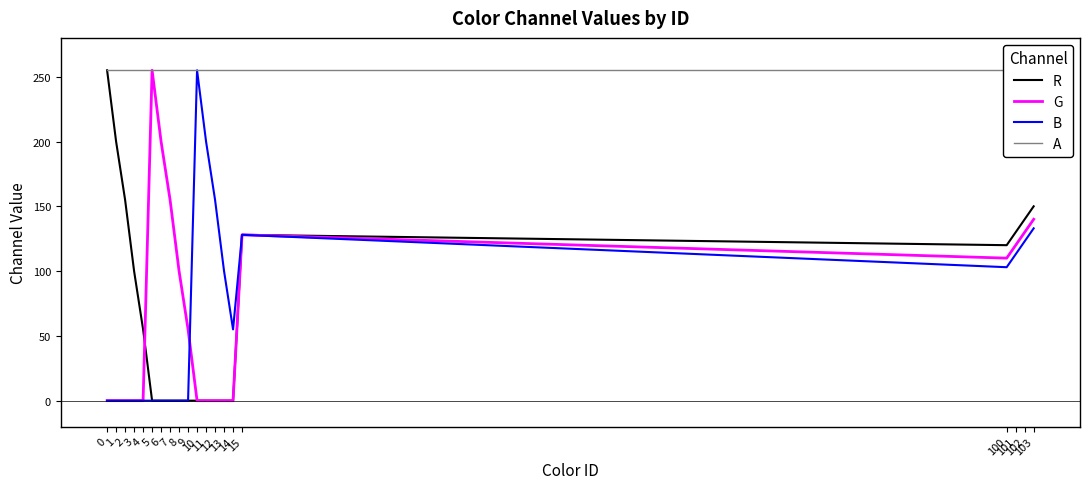

True or false: R has more than 1 interior local peaks.

False